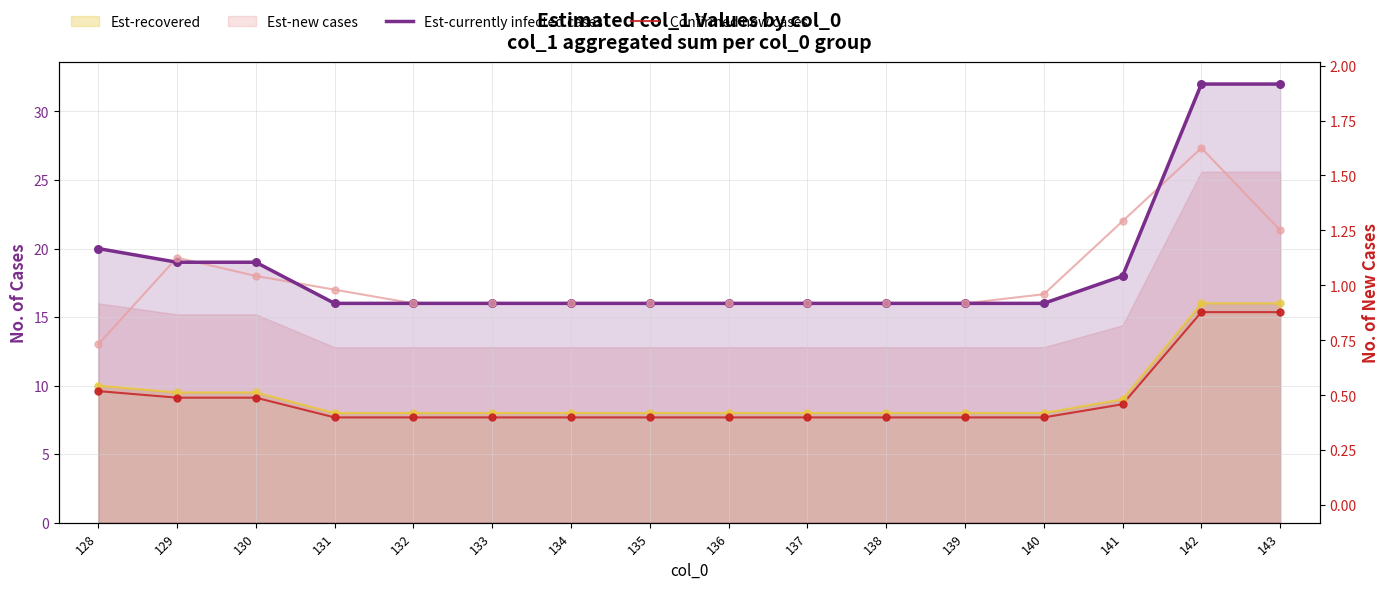

At how many categories does at least one series exceed 21?

2